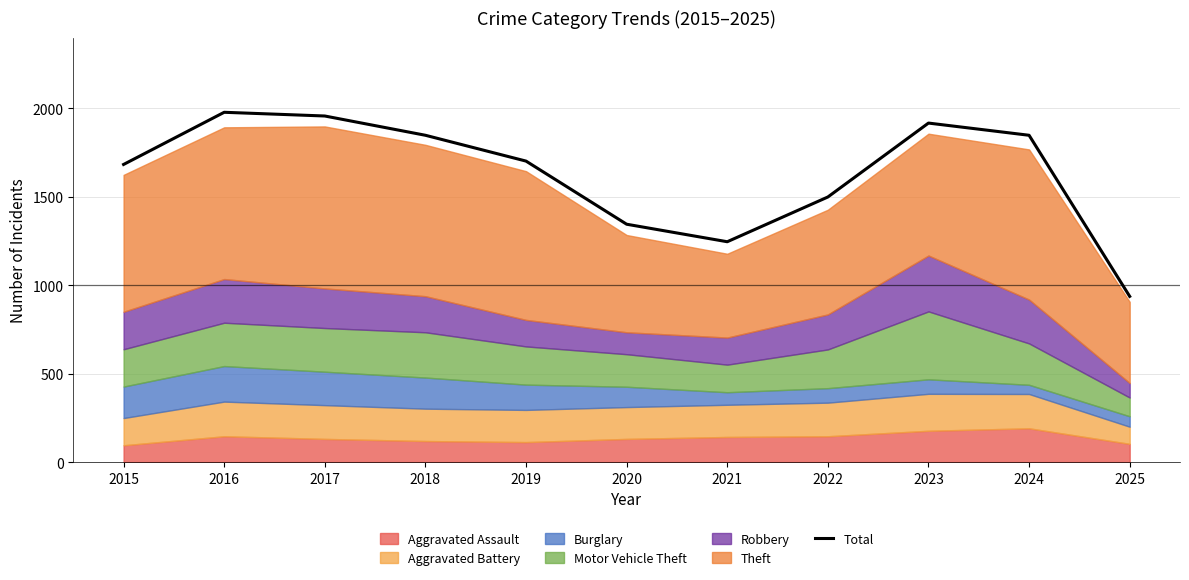

What is the difference between the values at 2019 and 2025?

765